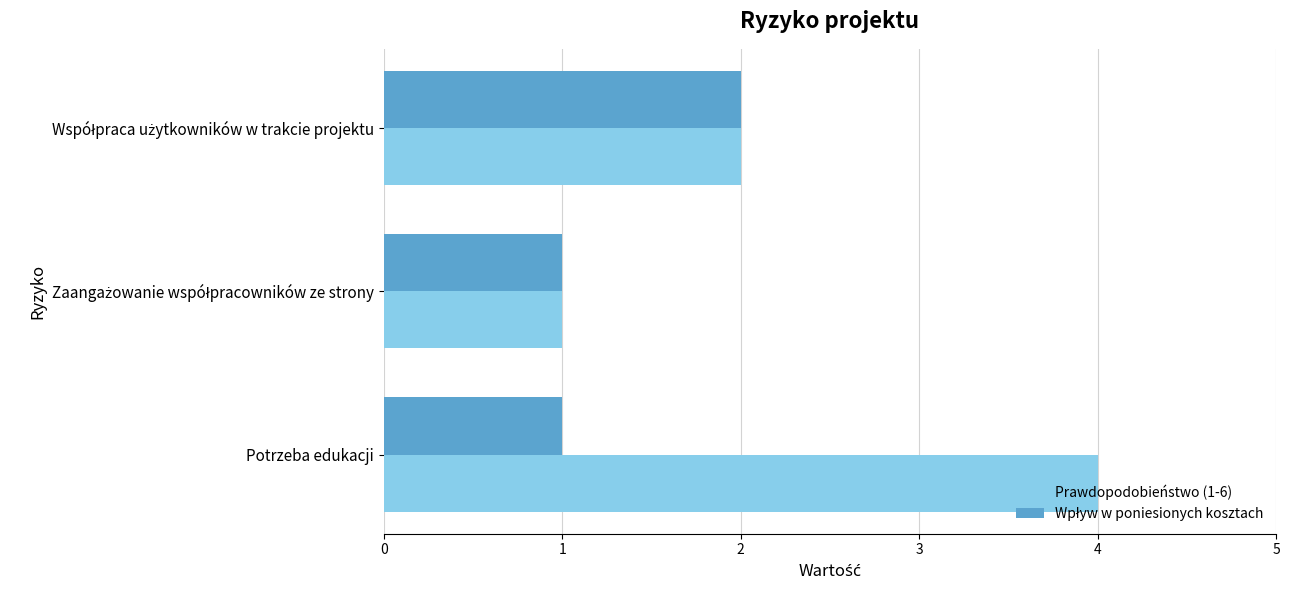

At which category is the sum across all series the highest?

Potrzeba edukacji